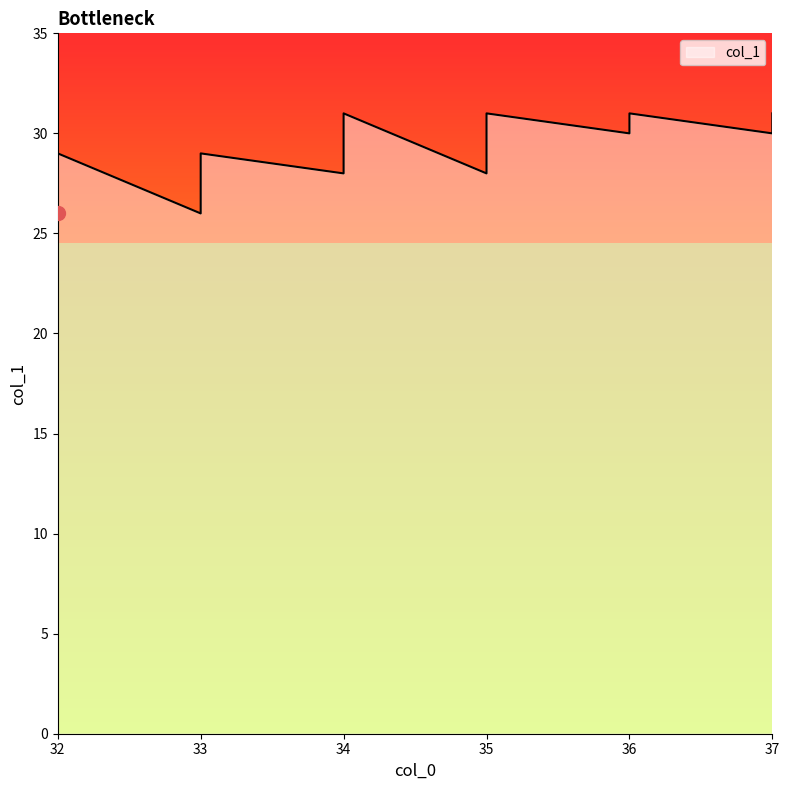

Is it true that the value at 34 is 28?

True